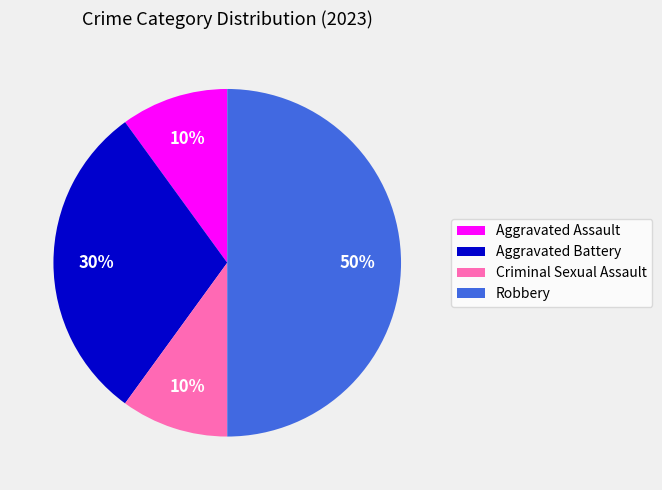

To the nearest percent, what is the combined percentage of Aggravated Assault and Robbery?

60%